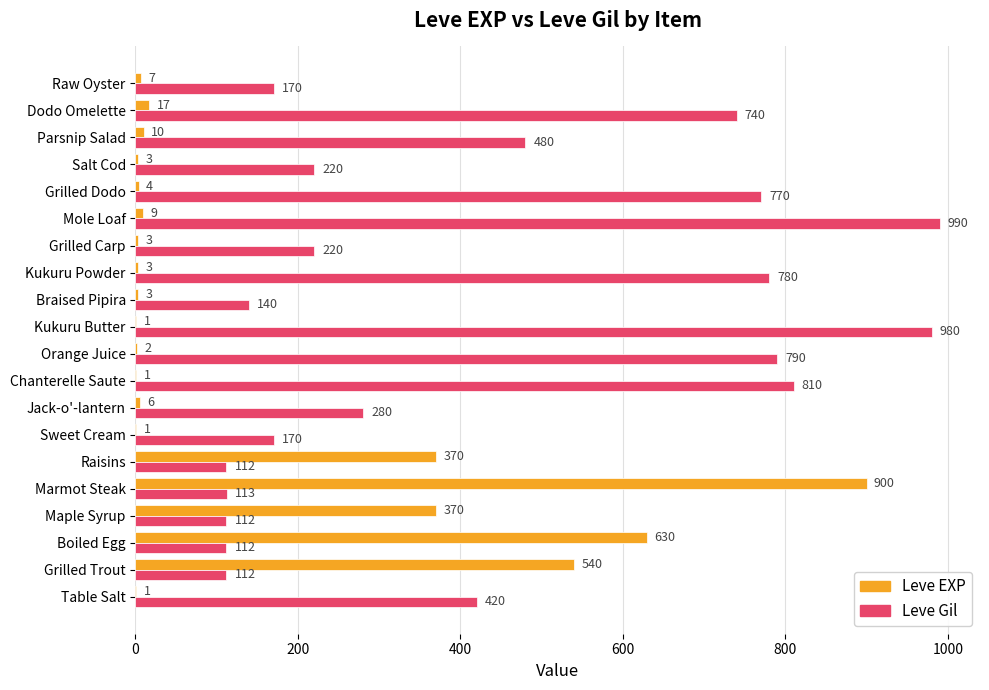

Which series changed the most between Grilled Trout and Jack-o'-lantern?

Leve EXP